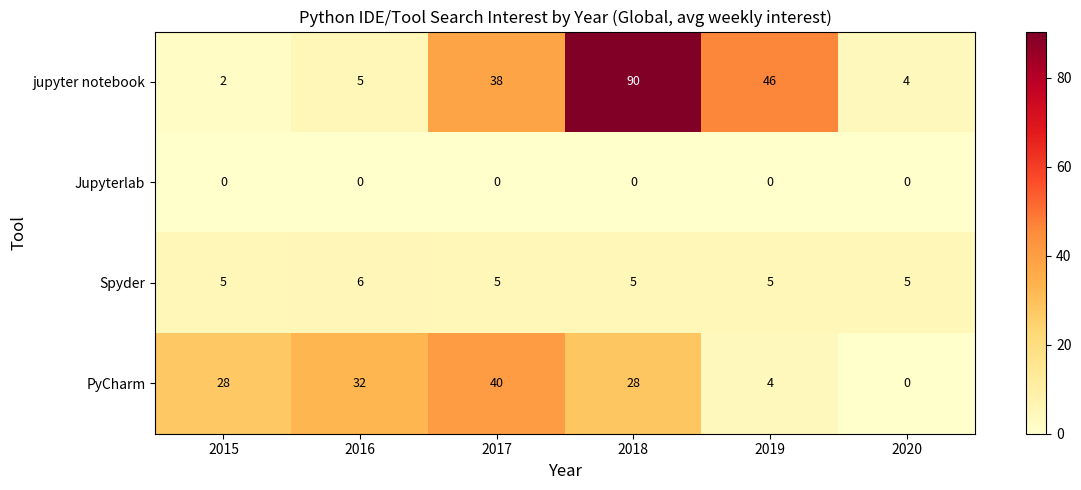

What is the total value across all series at 2018?

123